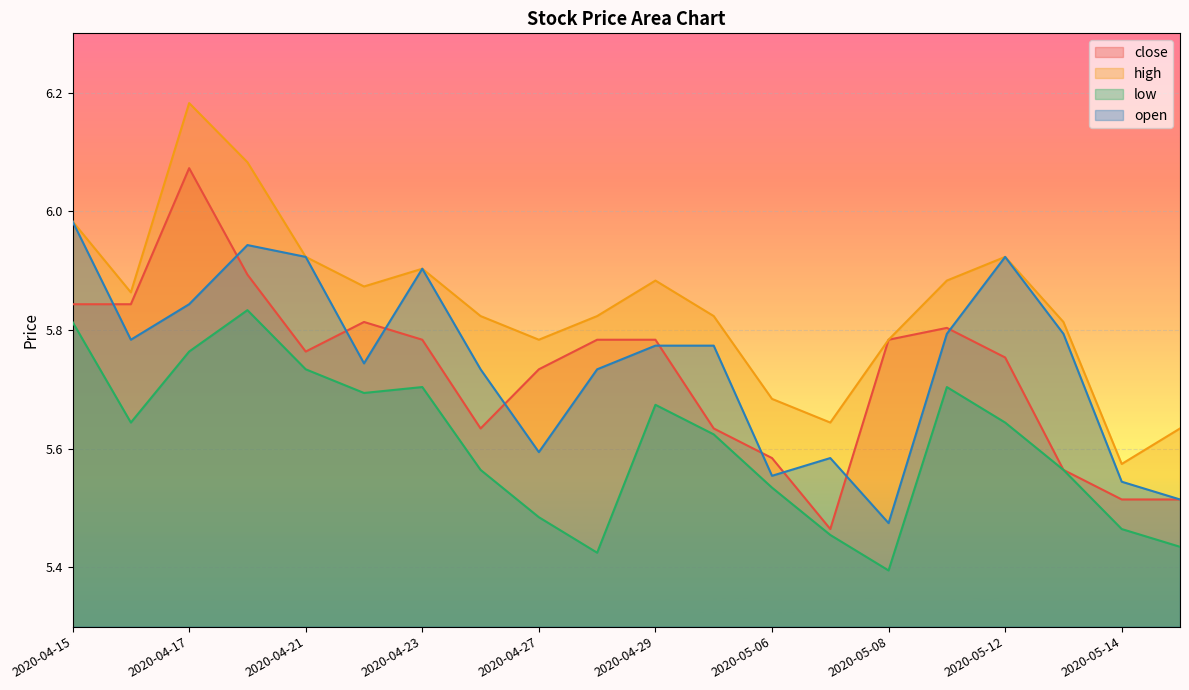

True or false: close has a value of 5.8 at 2020-04-29.

True